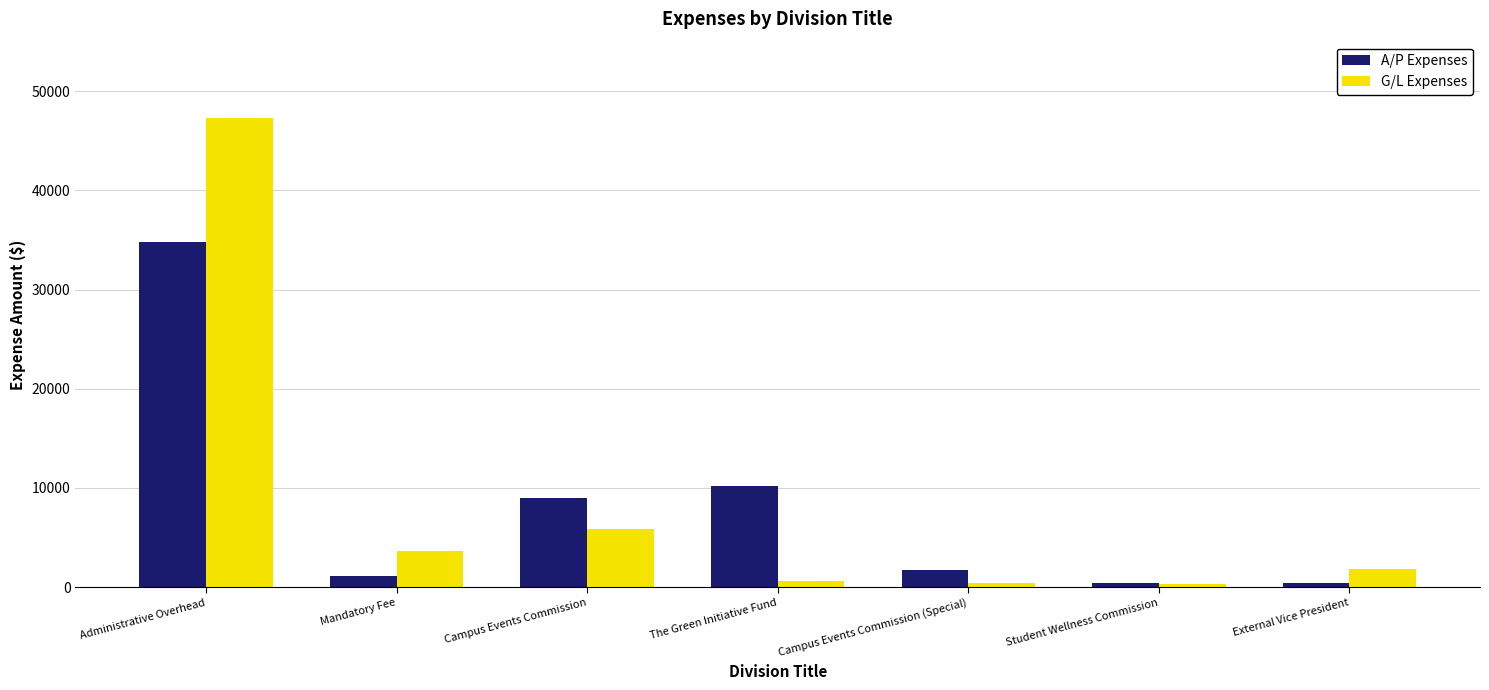

Is the value of G/L Expenses at The Green Initiative Fund greater than the value of A/P Expenses at Administrative Overhead?

No